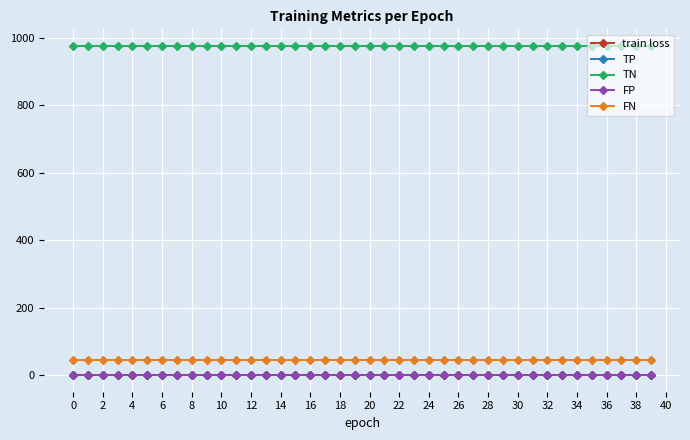

What are all the series names shown in the legend?

train loss, TP, TN, FP, FN